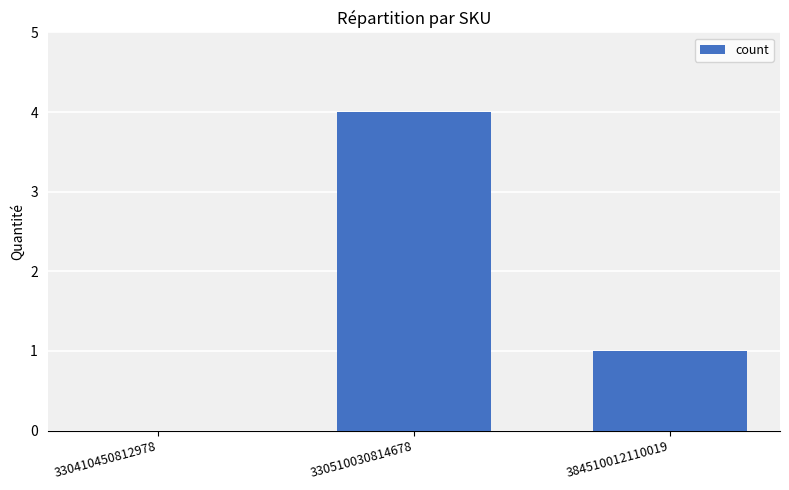

Reading left to right, what are all the values shown in this chart?

330410450812978=0	330510030814678=4	384510012110019=1